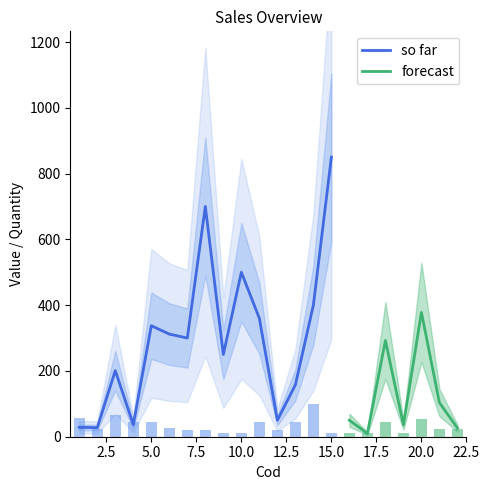

What is the lowest value of the so far series?

27.6